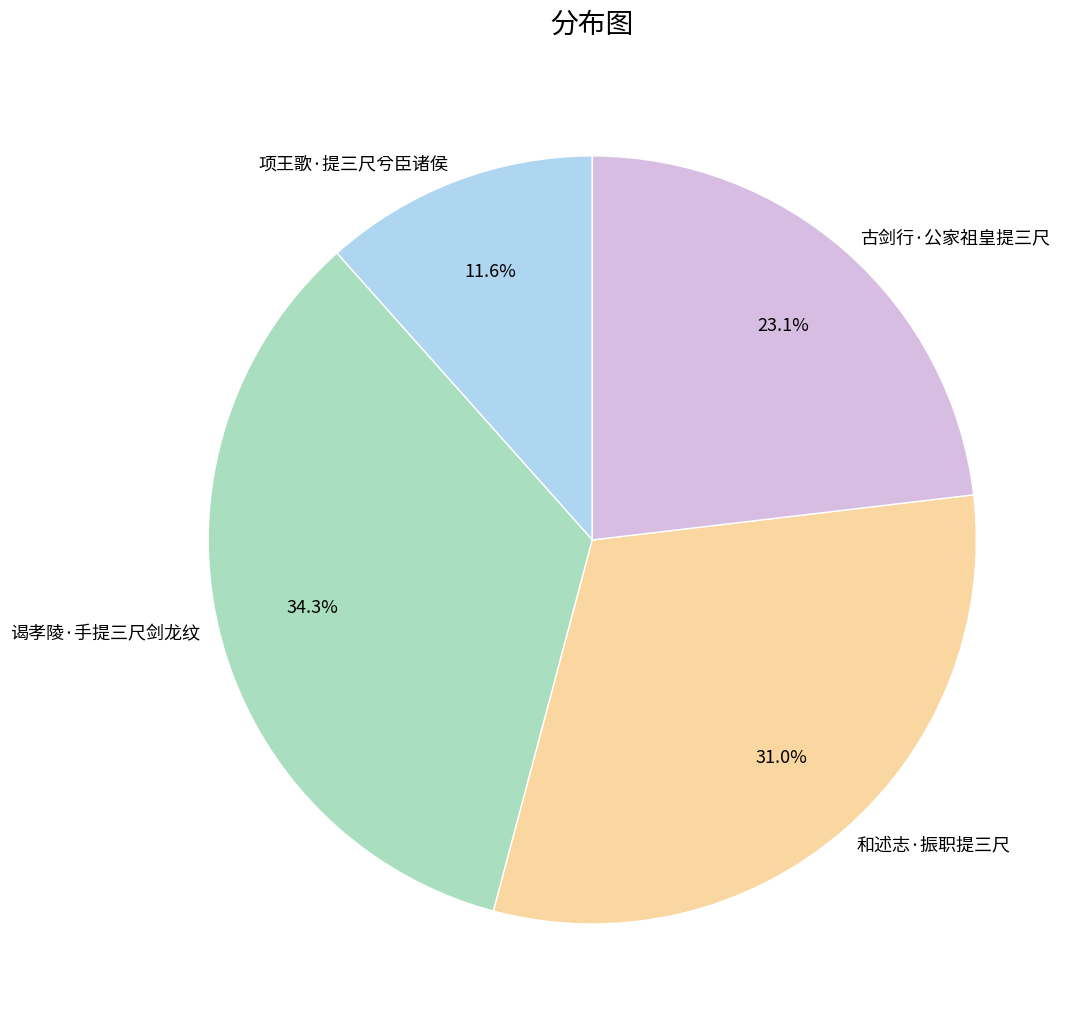

To the nearest percent, what percentage of the pie is 谒孝陵·手提三尺剑龙纹?

34%